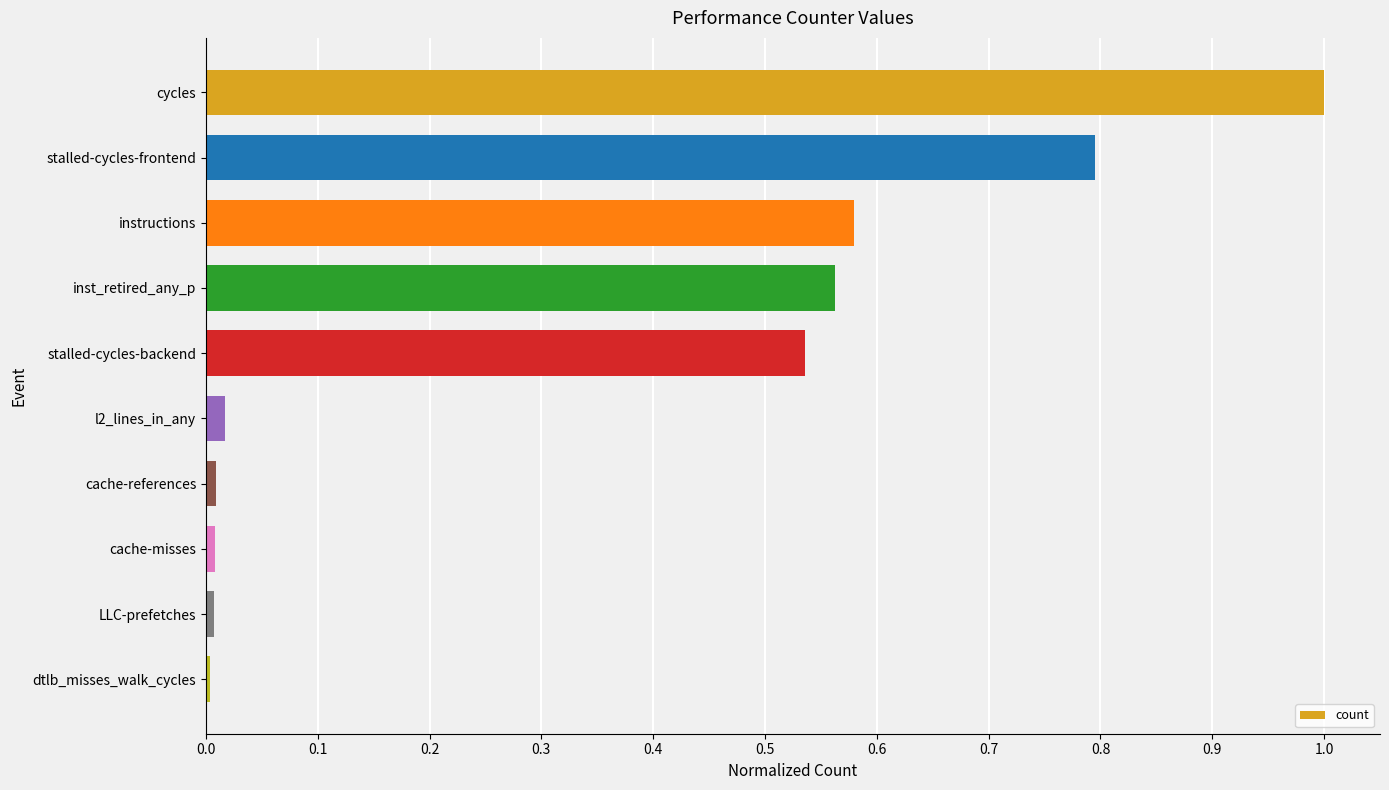

What is the sum of all values?

3.5